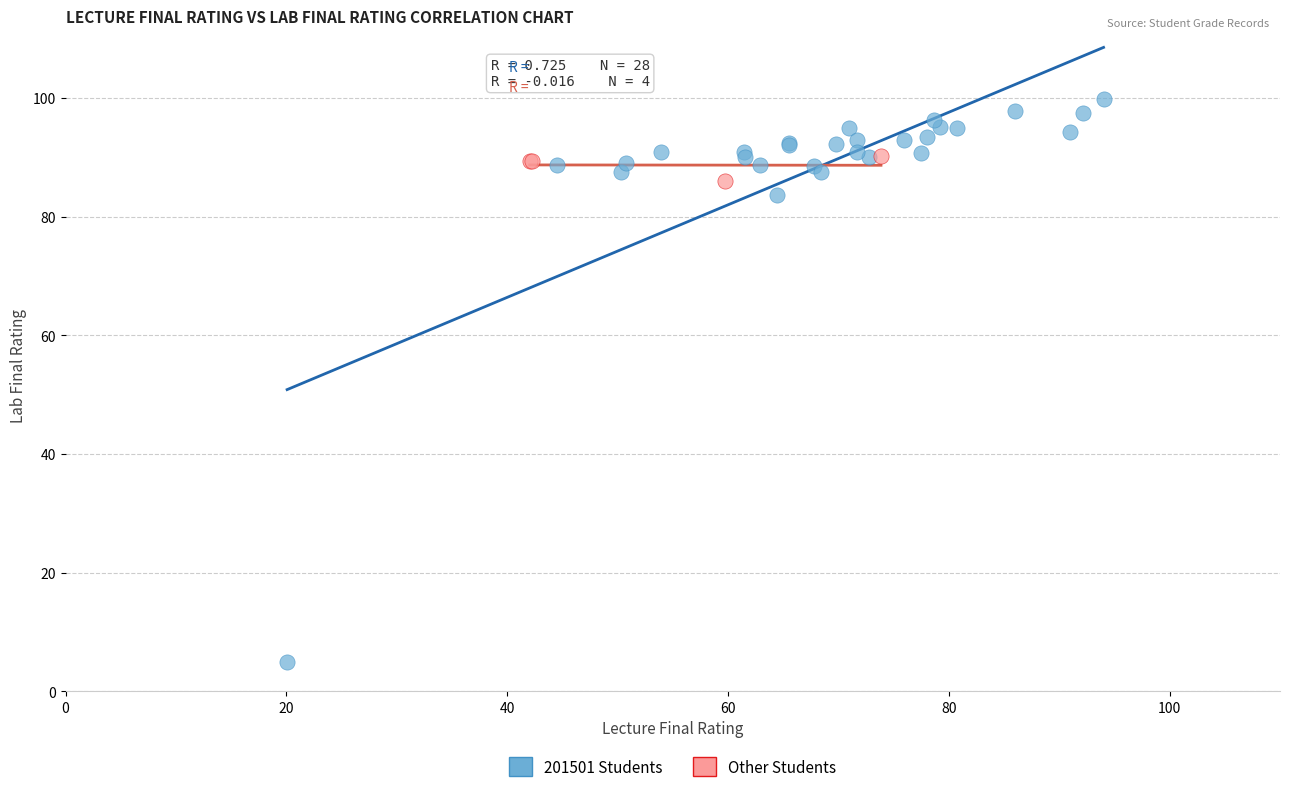

What are all the series names shown in the legend?

201501 Students, Other Students